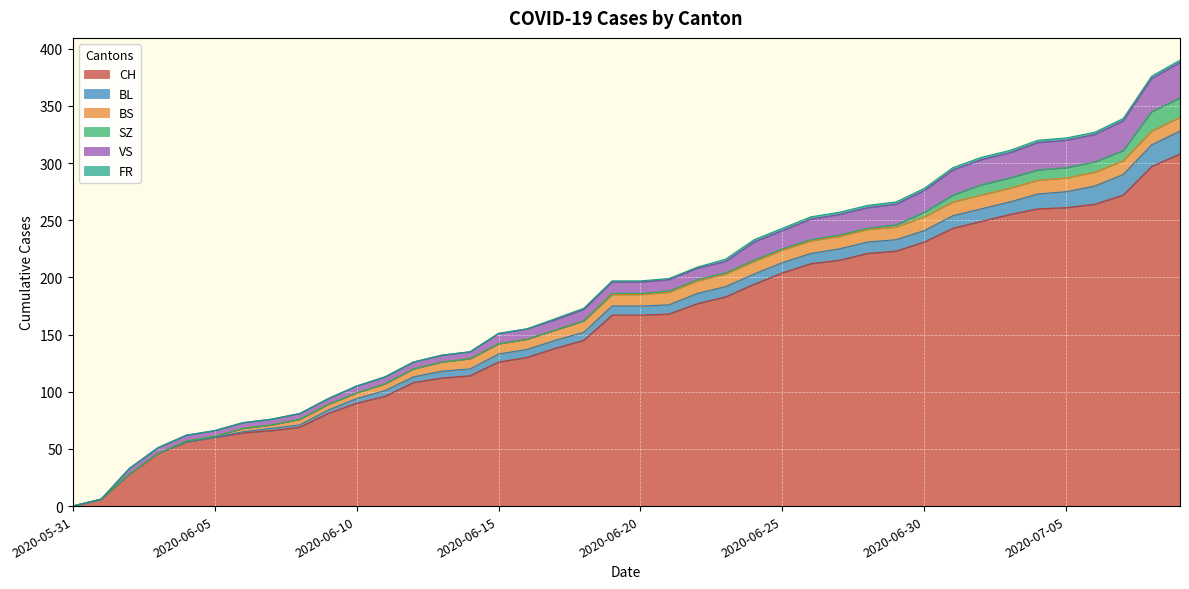

At which category does the chart reach its peak across all series?

2020-07-09